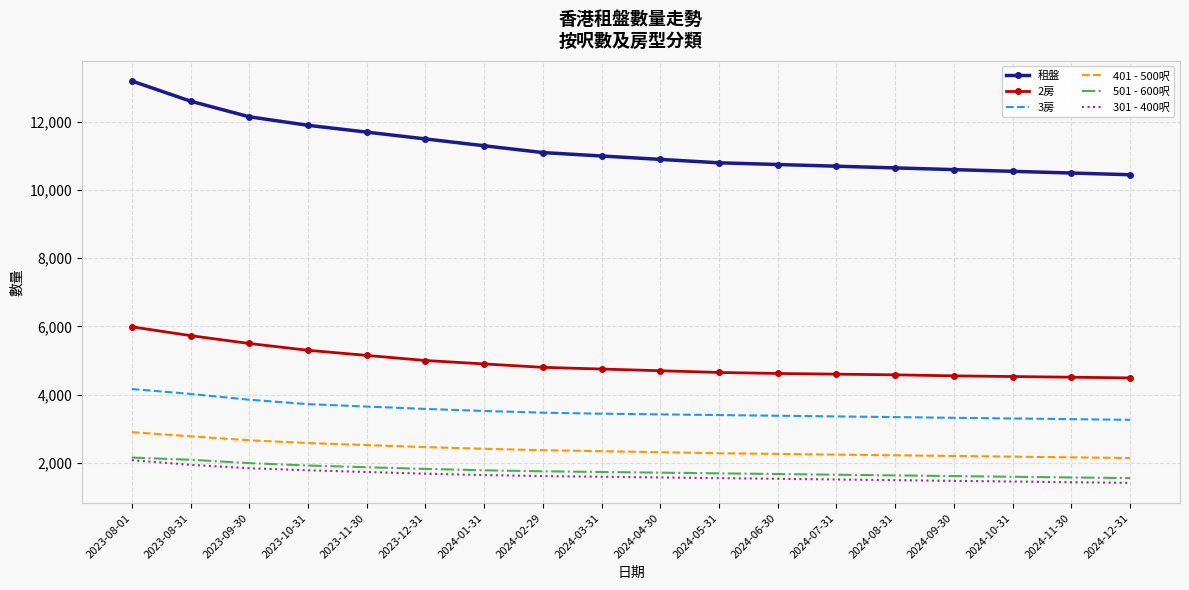

Which series has the largest range (max minus min)?

租盤